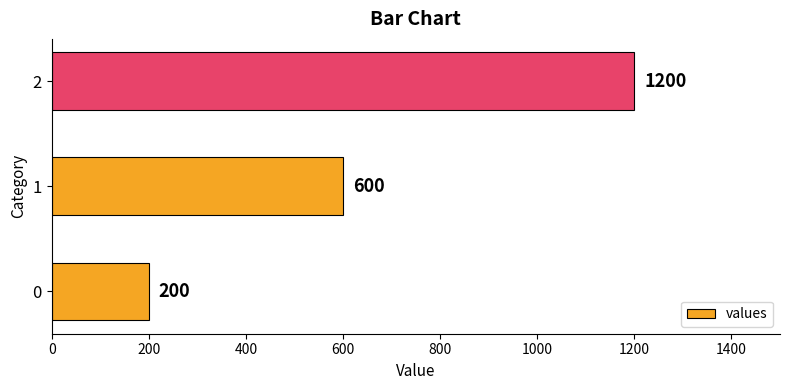

Rank the categories by value from lowest to highest.

0, 1, 2